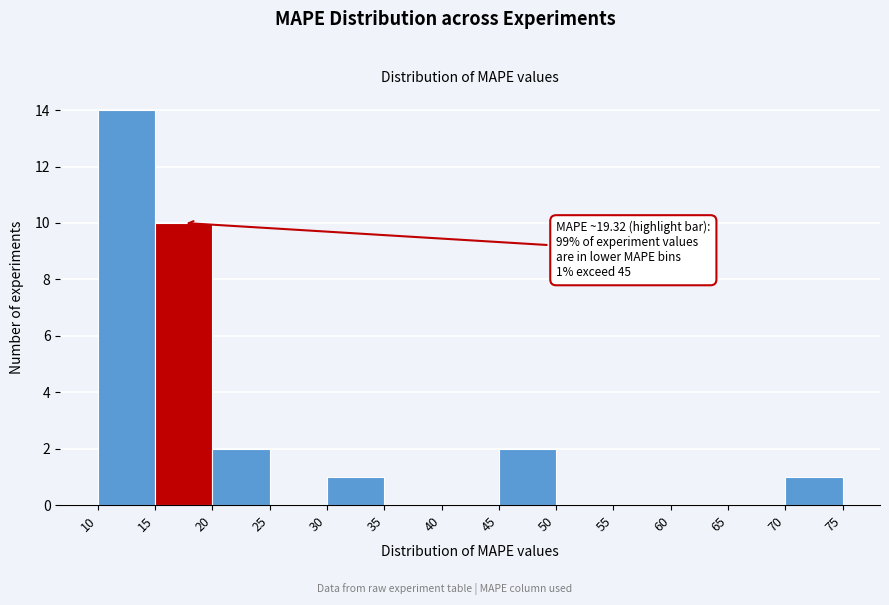

Over which range of the x-axis is the bar tallest?

10 to 15